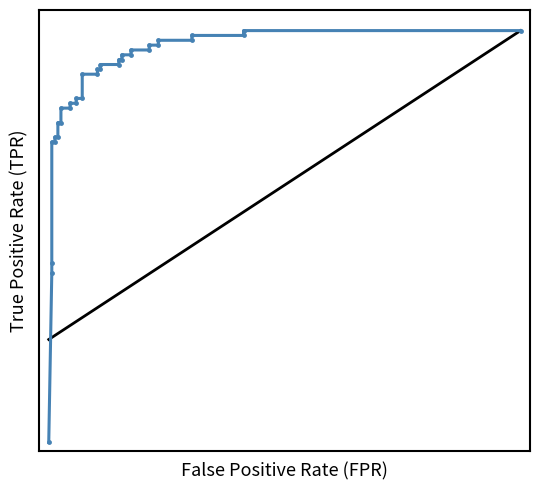

How many distinct data groups are displayed?

1